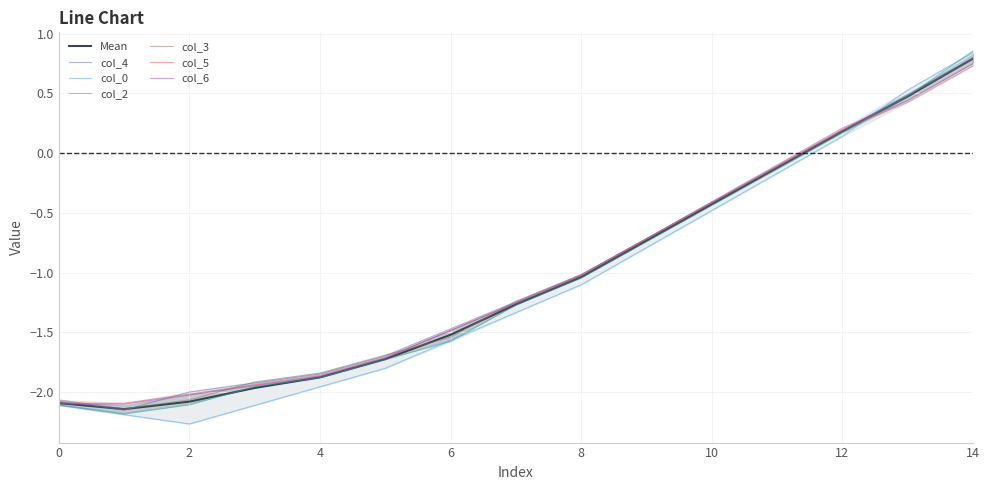

Read the col_0 value at 14.

0.8